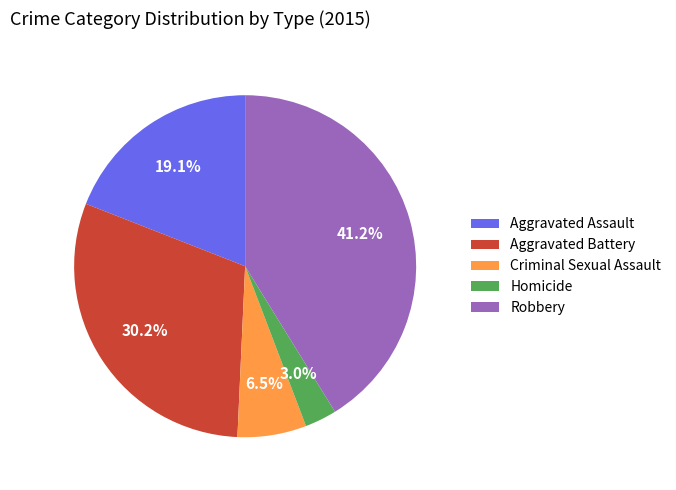

Which has a higher value, Criminal Sexual Assault or Aggravated Assault?

Aggravated Assault